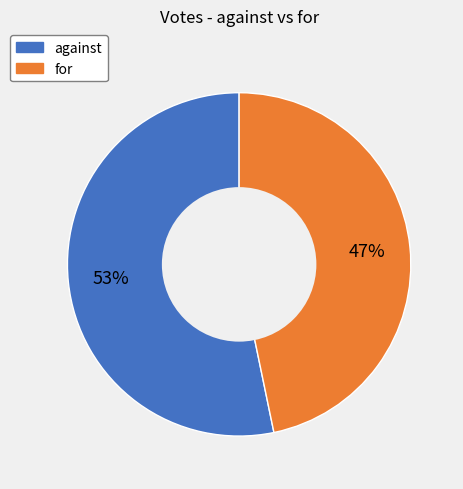

What percentage is the against slice, to the nearest percent?

53%